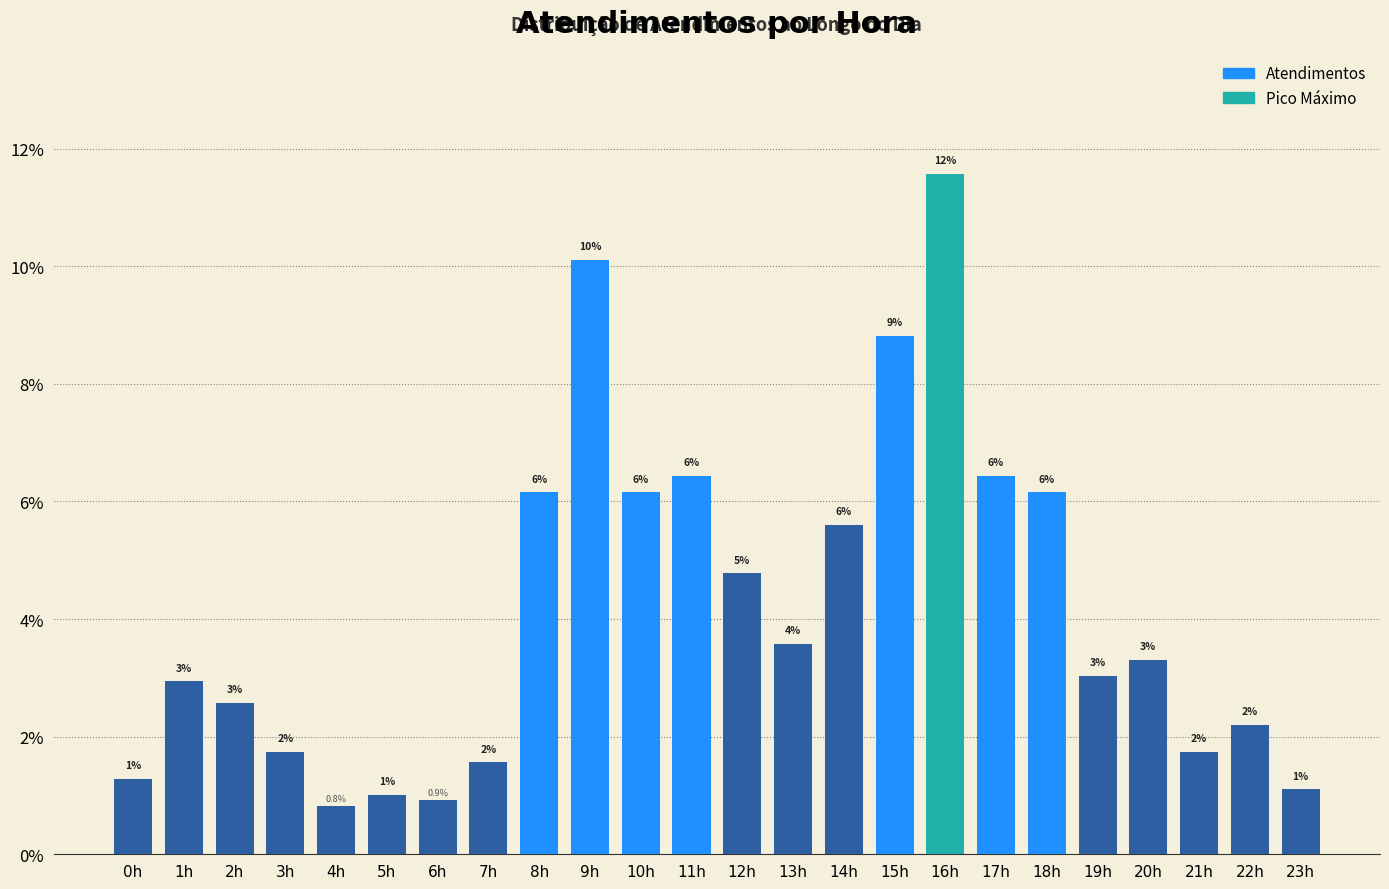

Does the chart contain any negative values?

No